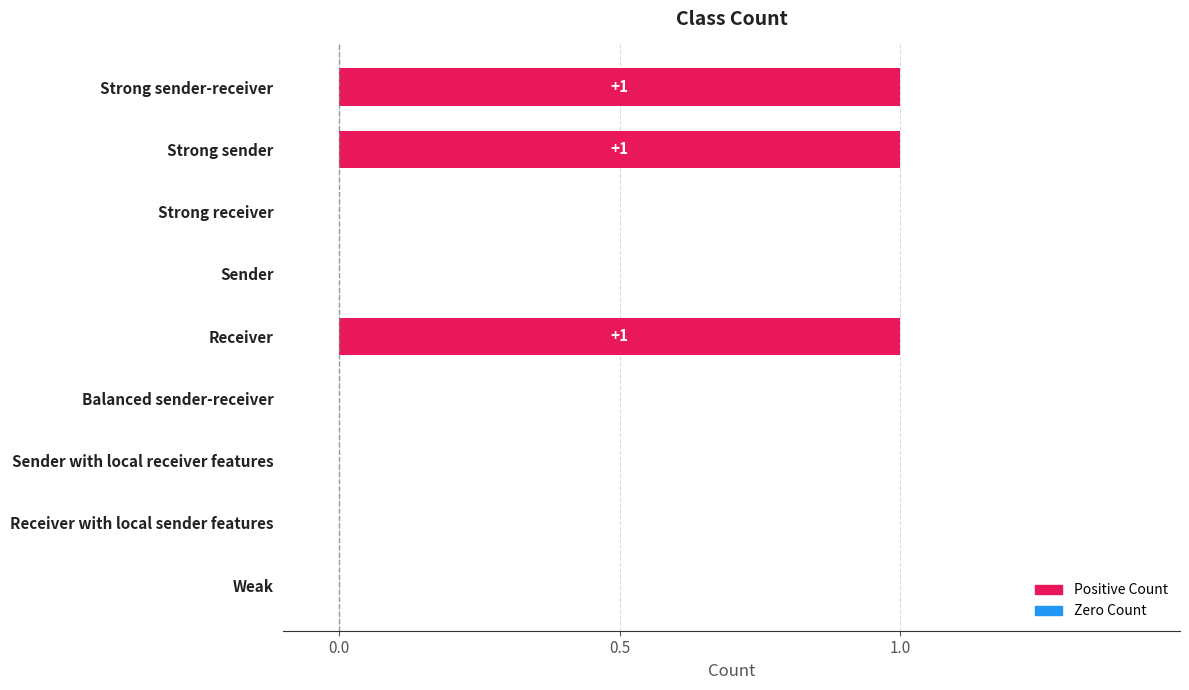

What is the sum of all values?

3